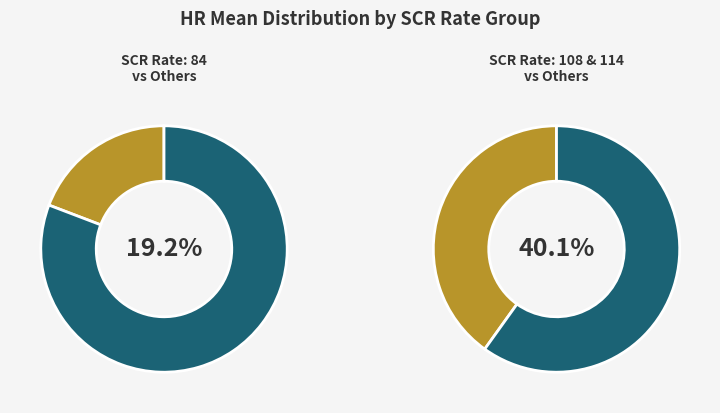

Does 108 account for over 50% of the chart?

No